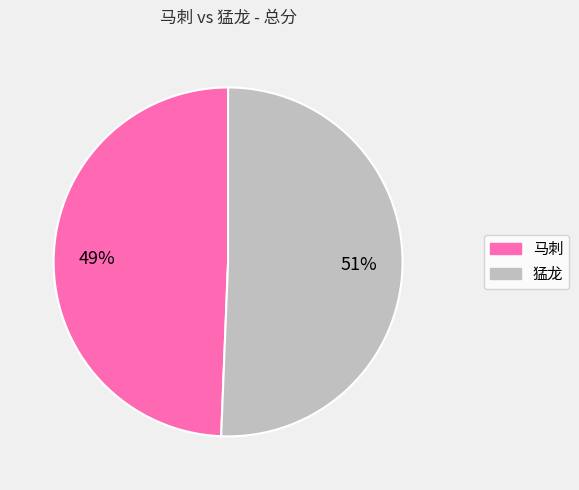

Between 猛龙 and 马刺, which is larger?

猛龙